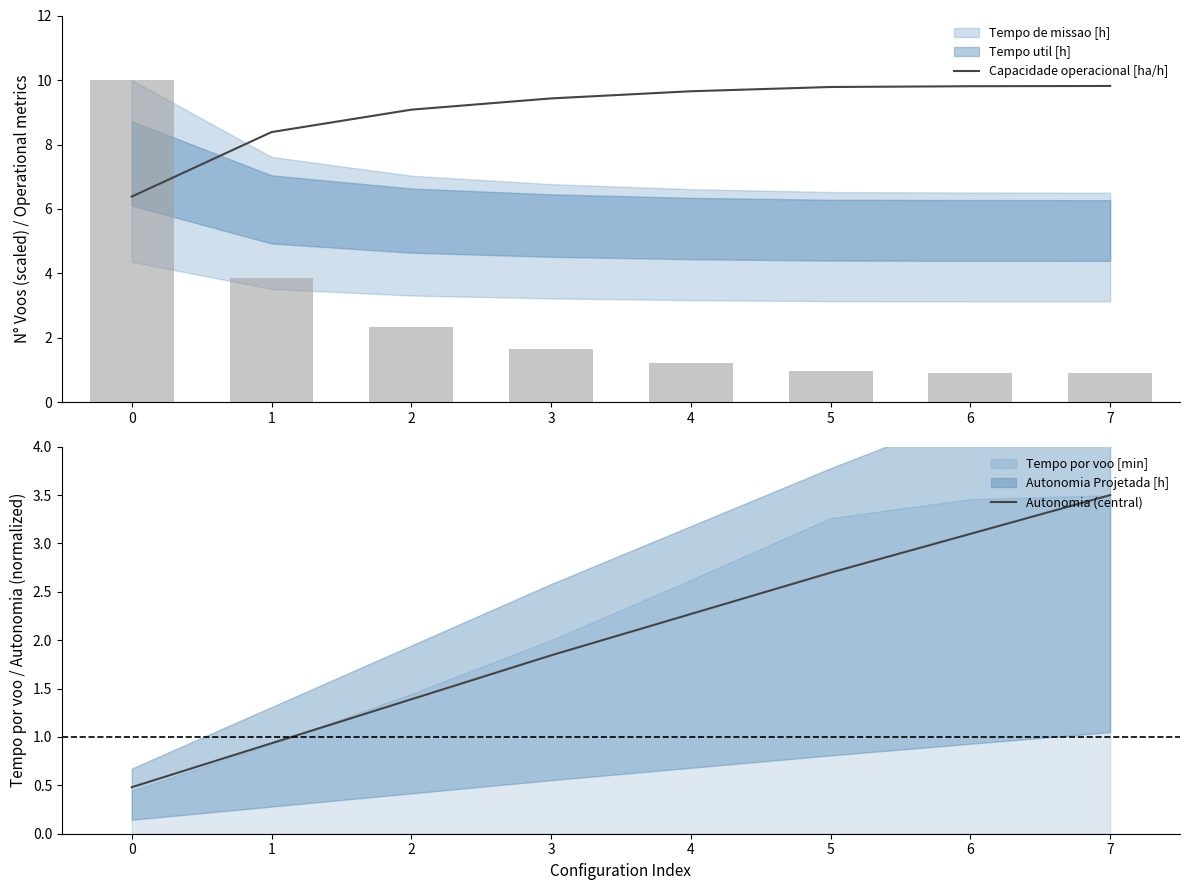

Is it true that Autonomia (central) equals 0.5 at 0?

True